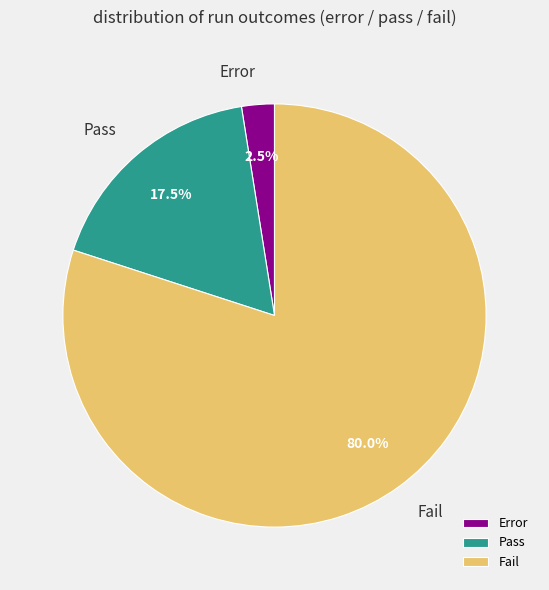

What is the total percentage of Pass and Fail?

97.5%